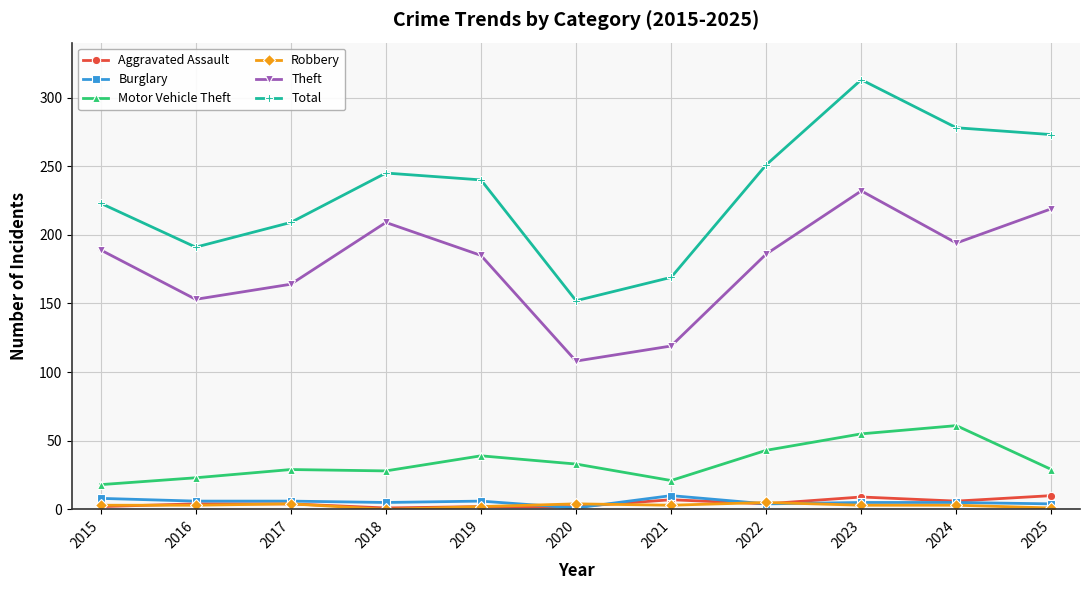

How many lines are shown in the chart?

6